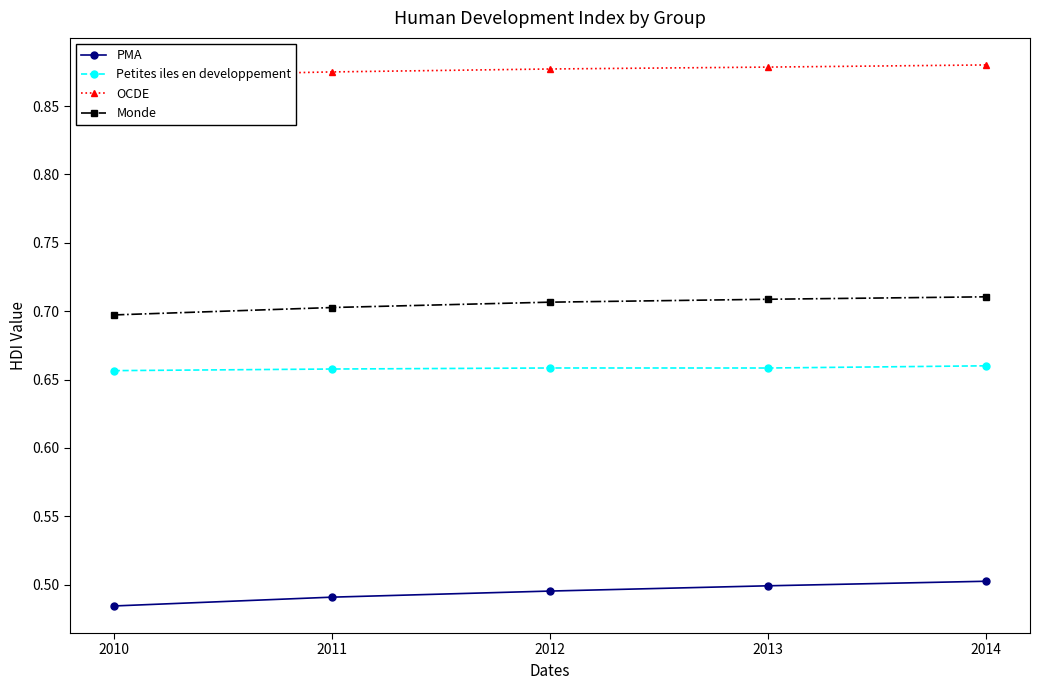

How many lines are shown in the chart?

4